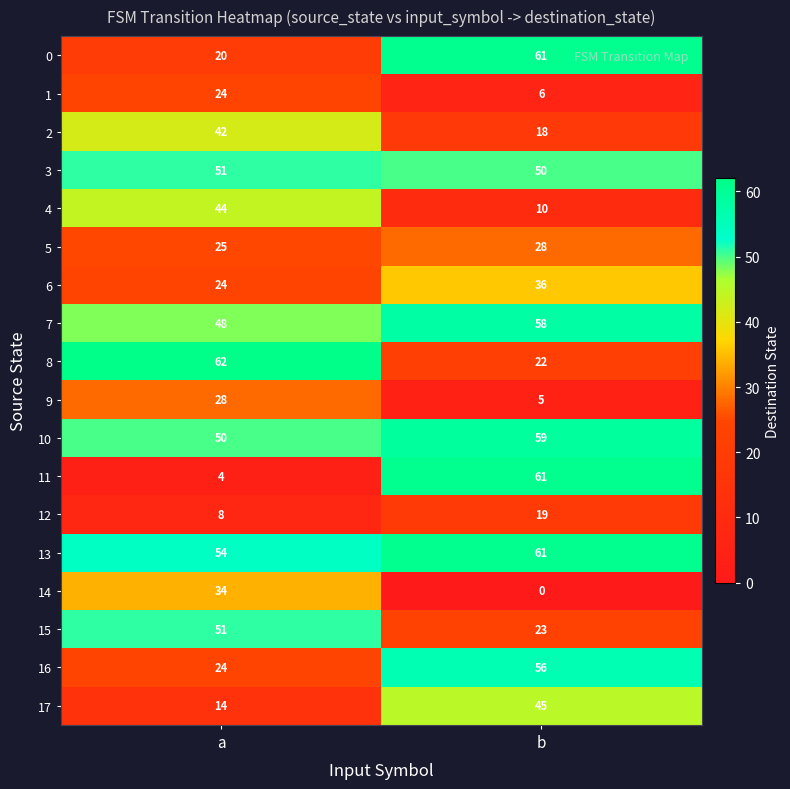

The 14 series shows 60 at a. True or false?

False